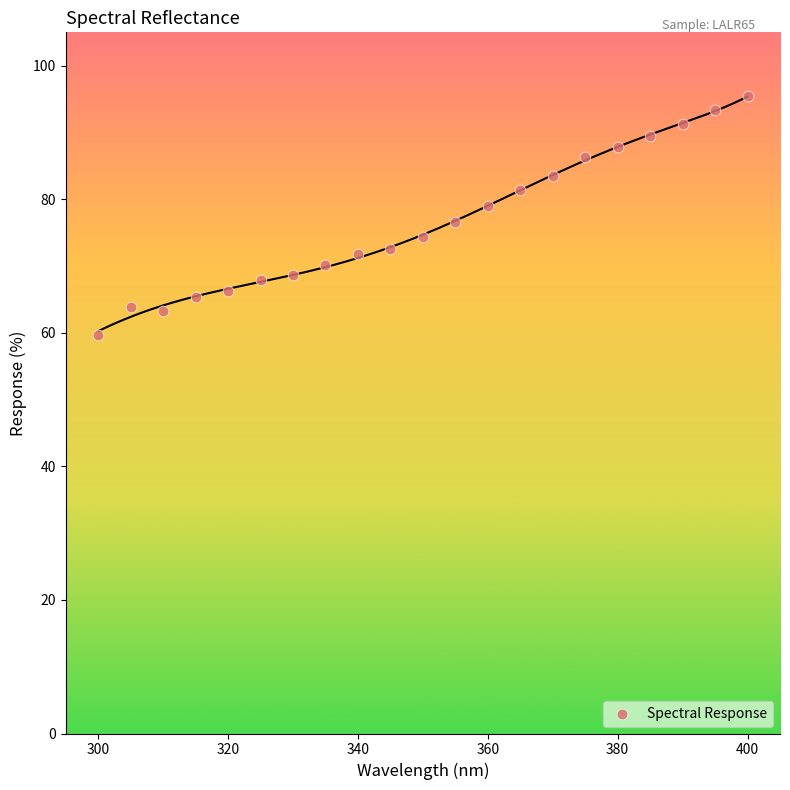

What is the range of X values (max minus min)?

100.0